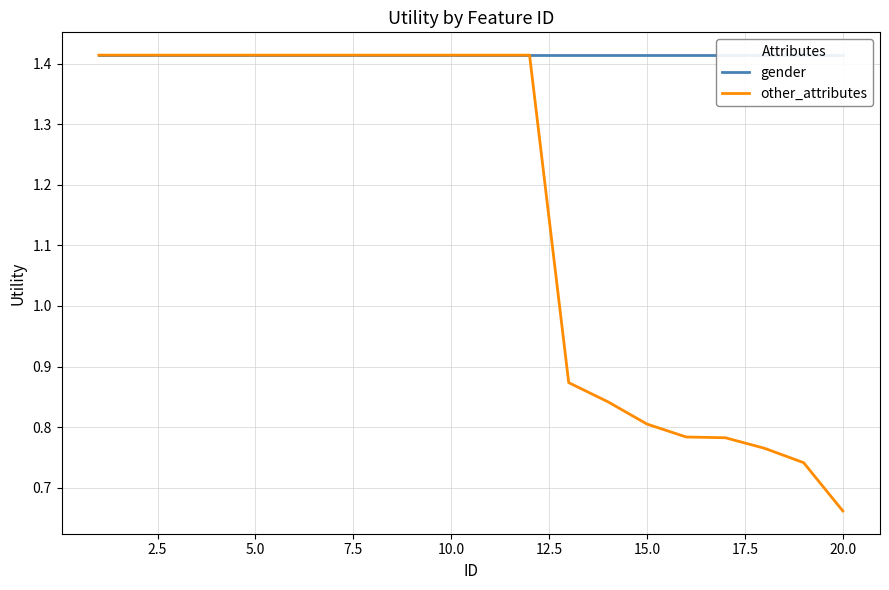

Is it true that other_attributes equals 1.2 at 20.0?

False